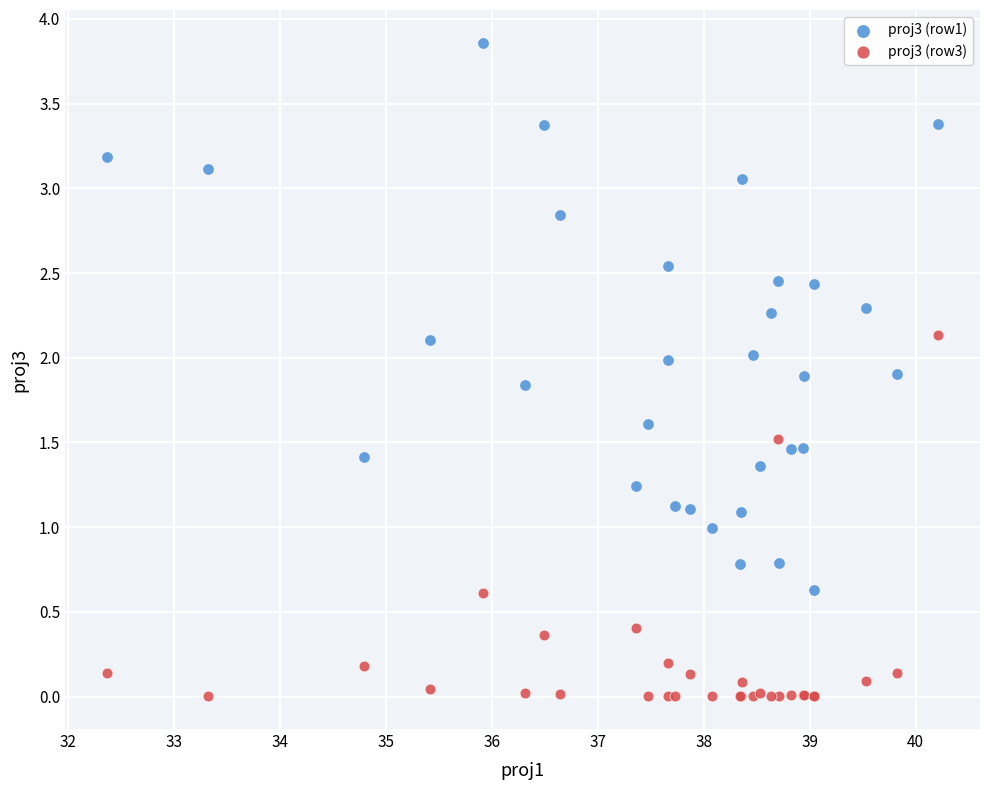

Which series contains the highest Y value?

proj3 (row1)